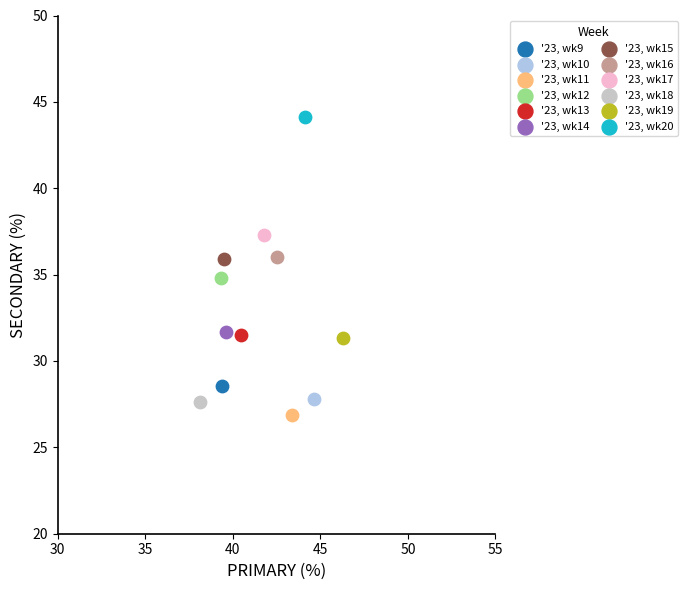

Which series contains the lowest Y value?

'23, wk11